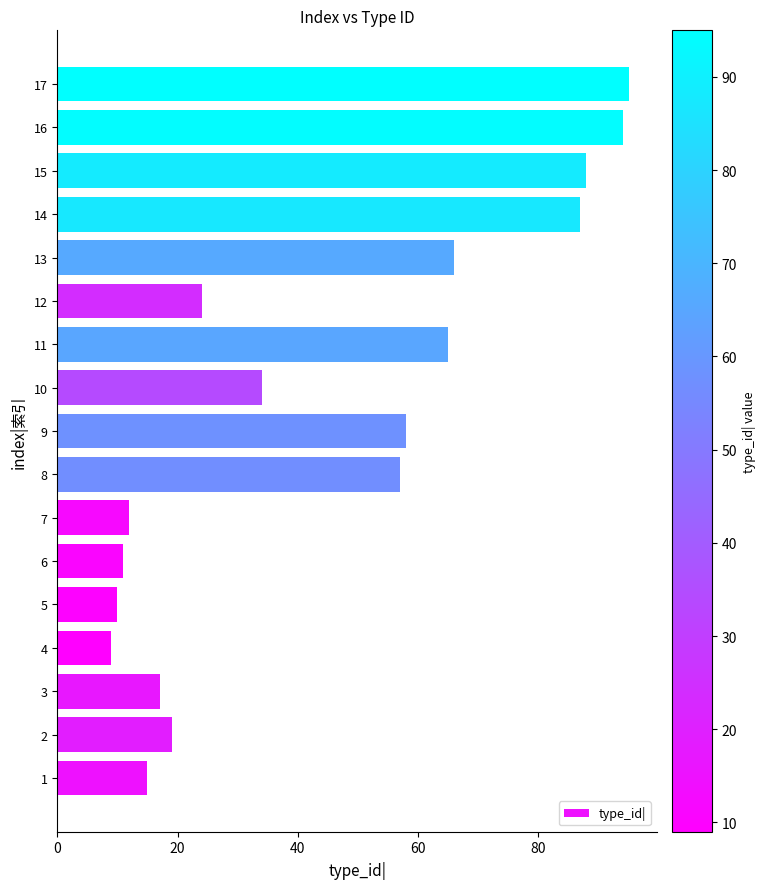

What is the difference between the second highest and second lowest values?

84